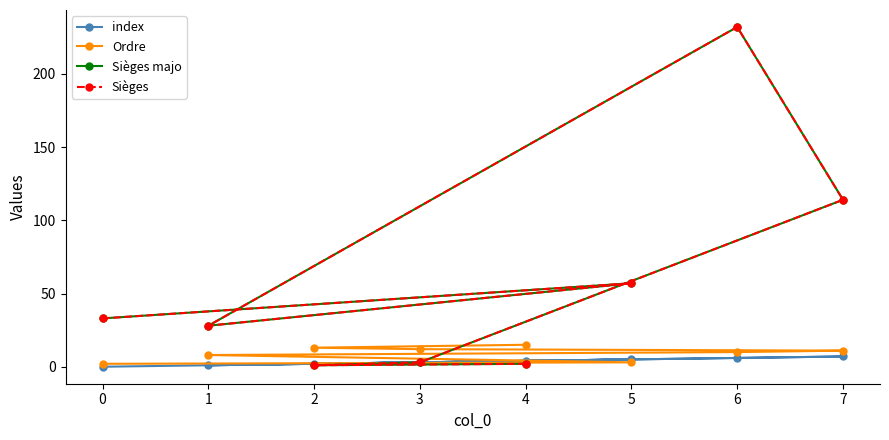

Does the chart display data point markers on the line(s)?

Yes